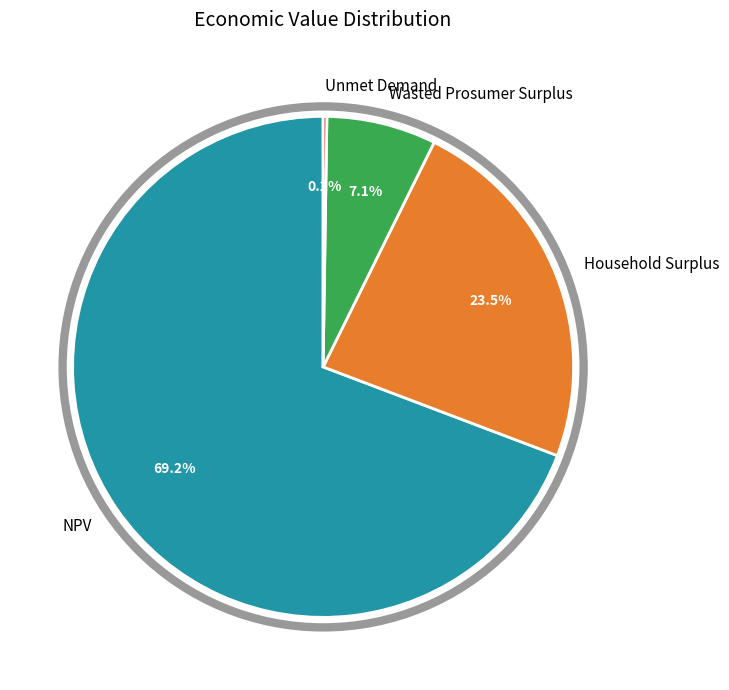

Does any single category account for the majority?

Yes